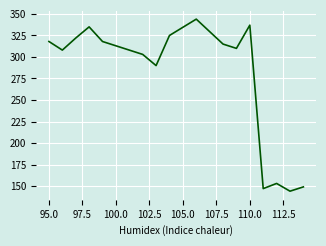

What is the difference between the maximum and minimum values?

200